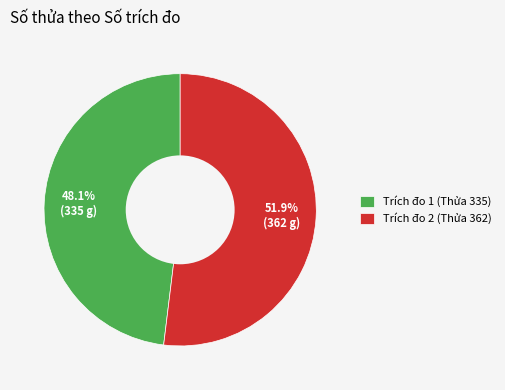

What is the total percentage of Trích đo 1 (Thửa 335) and Trích đo 2 (Thửa 362)?

100.0%